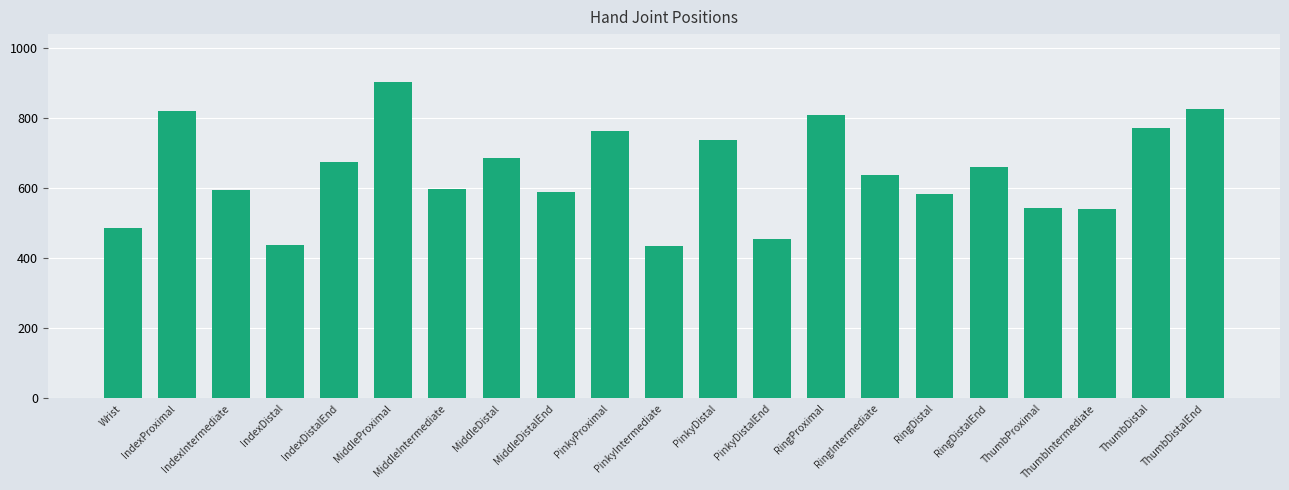

What is the difference between the maximum and second lowest values?

465.8